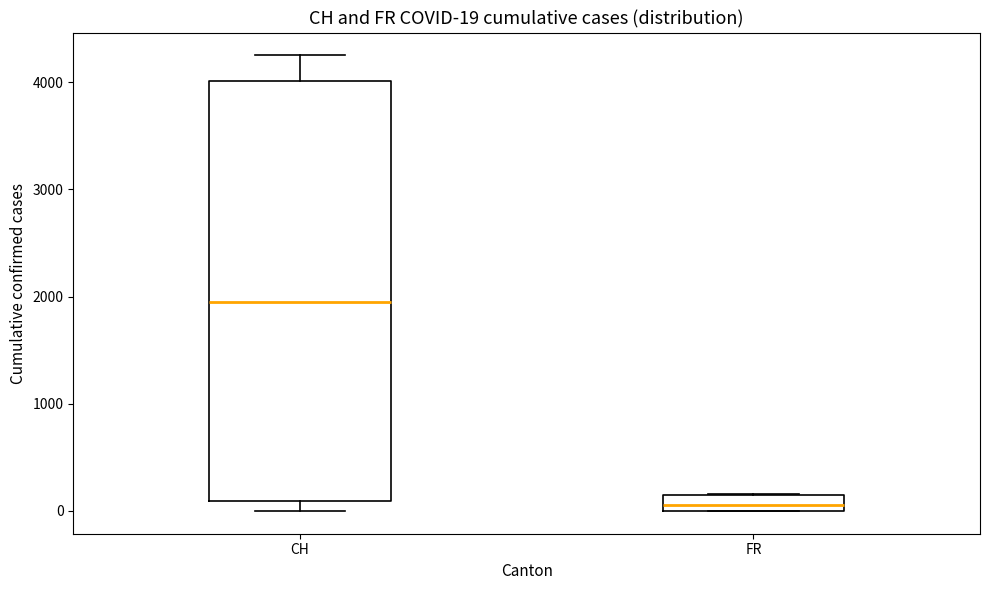

Comparing the boxes themselves (not the whiskers), which one is the tallest?

CH